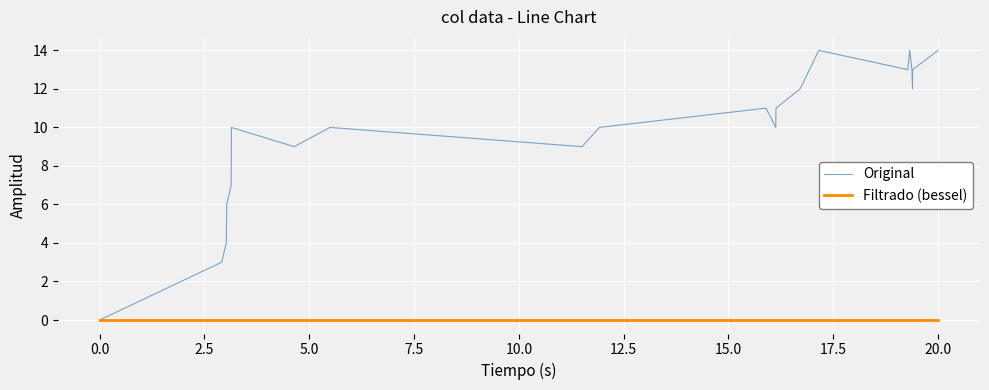

How many lines are shown in the chart?

2